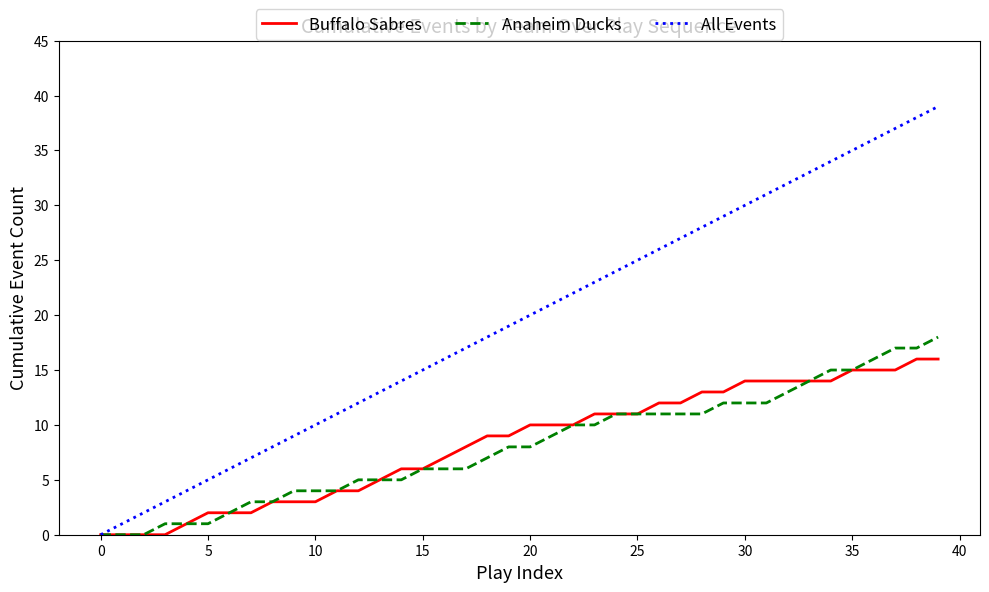

True or false: All Events has more than 0 points higher than both neighbors.

False